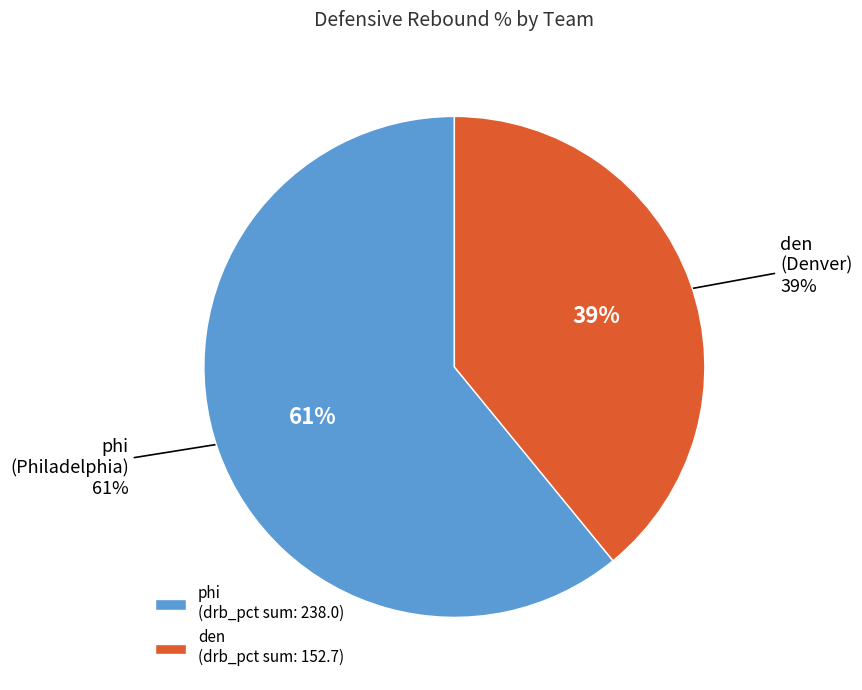

True or false: Joffrey Lauvergne (den) accounts for 0% of the total.

True